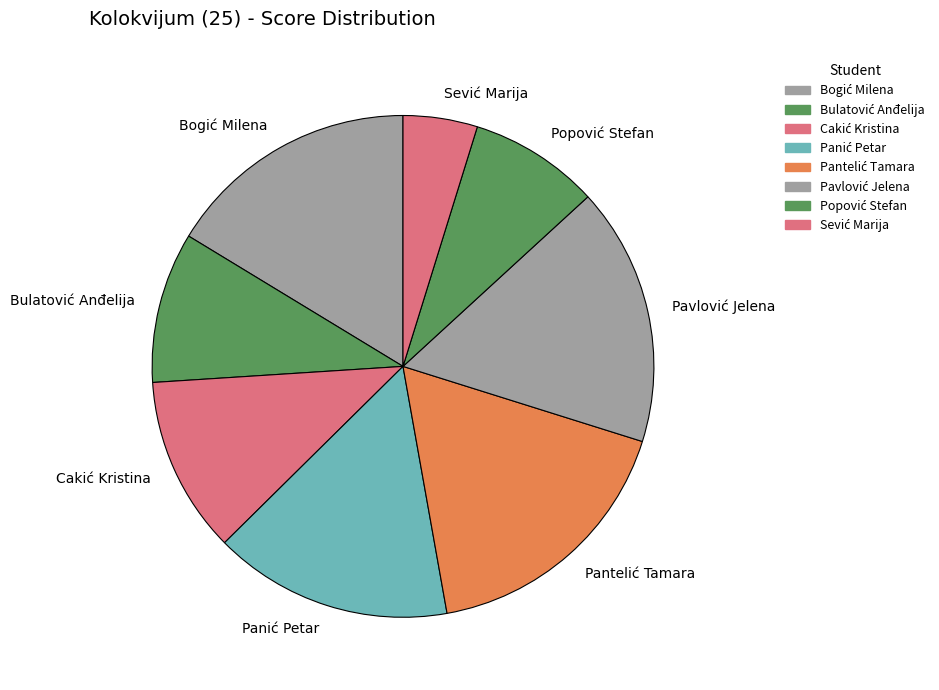

Does any single category account for the majority?

No